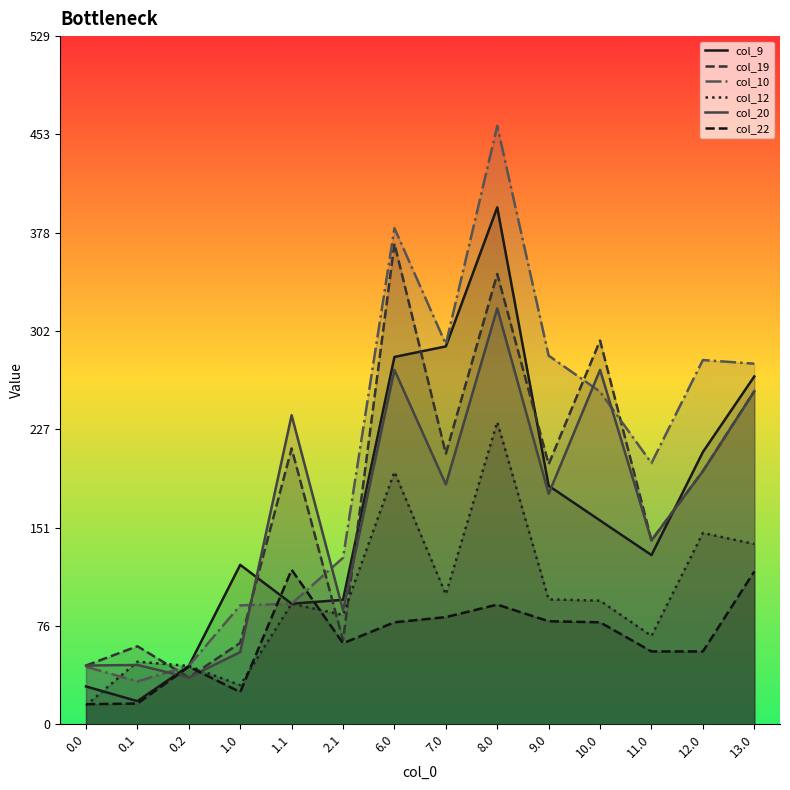

Does the chart display data point markers on the line(s)?

No